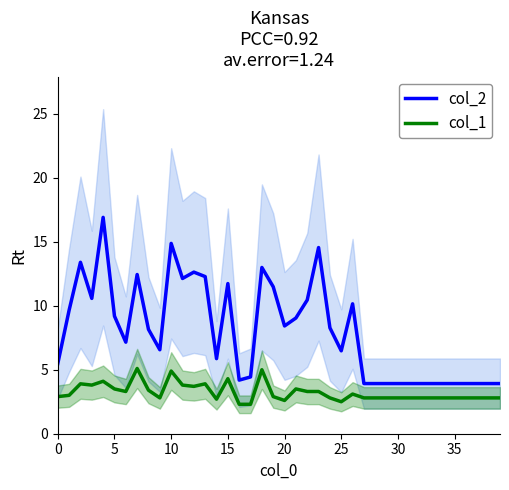

Where is col_2 nearest to the value 10?

26